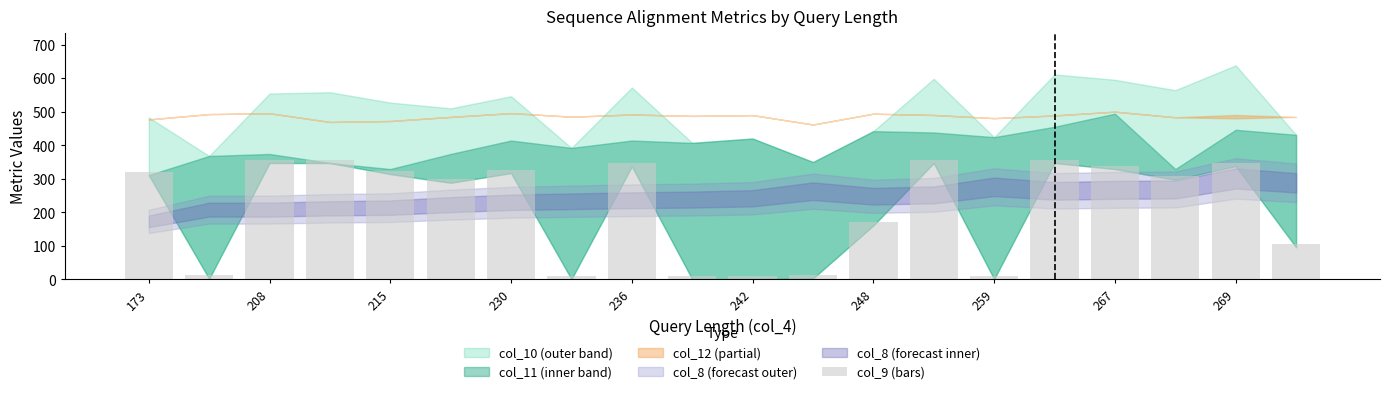

What is the sum of all values?

4385